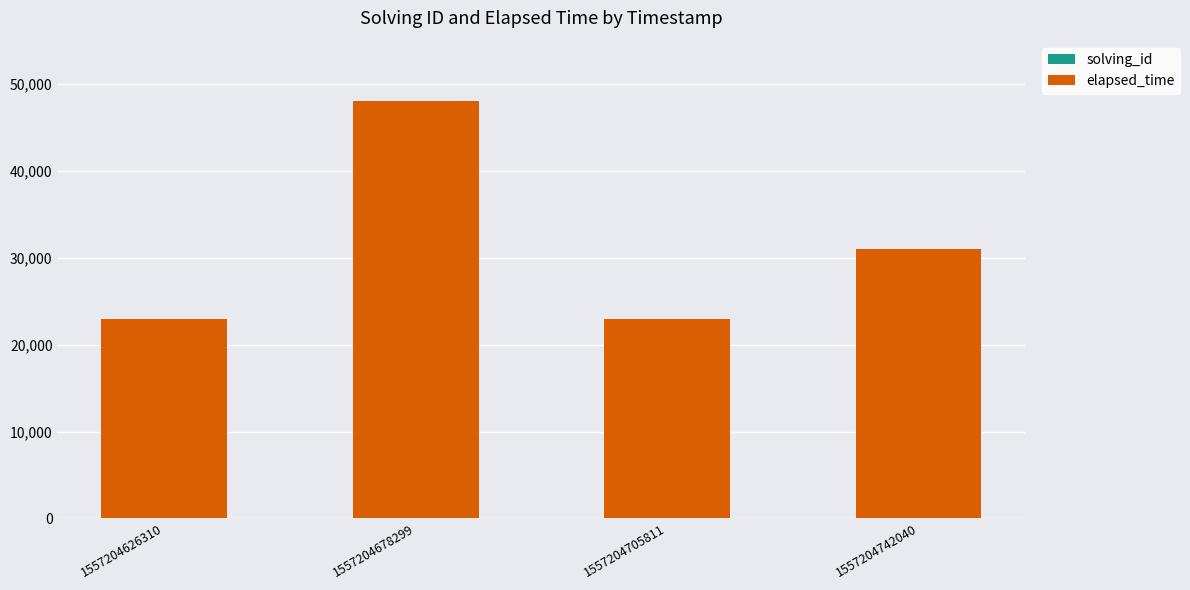

At which category is the sum across all series the highest?

1557204678299